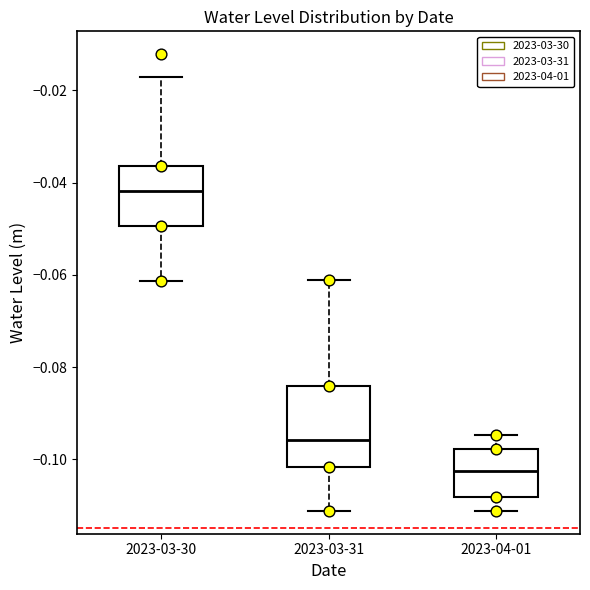

Reading left to right, read every box against the y-axis: the position of its median line, the range the box covers, and the ends of its whiskers. The values are not printed on the chart, so give them approximately, as read against the axis.

2023-03-30: median -0.042, box -0.050 to -0.036, whiskers -0.062 to -0.018
2023-03-31: median -0.096, box -0.102 to -0.084, whiskers -0.112 to -0.062
2023-04-01: median -0.102, box -0.108 to -0.098, whiskers -0.112 to -0.094